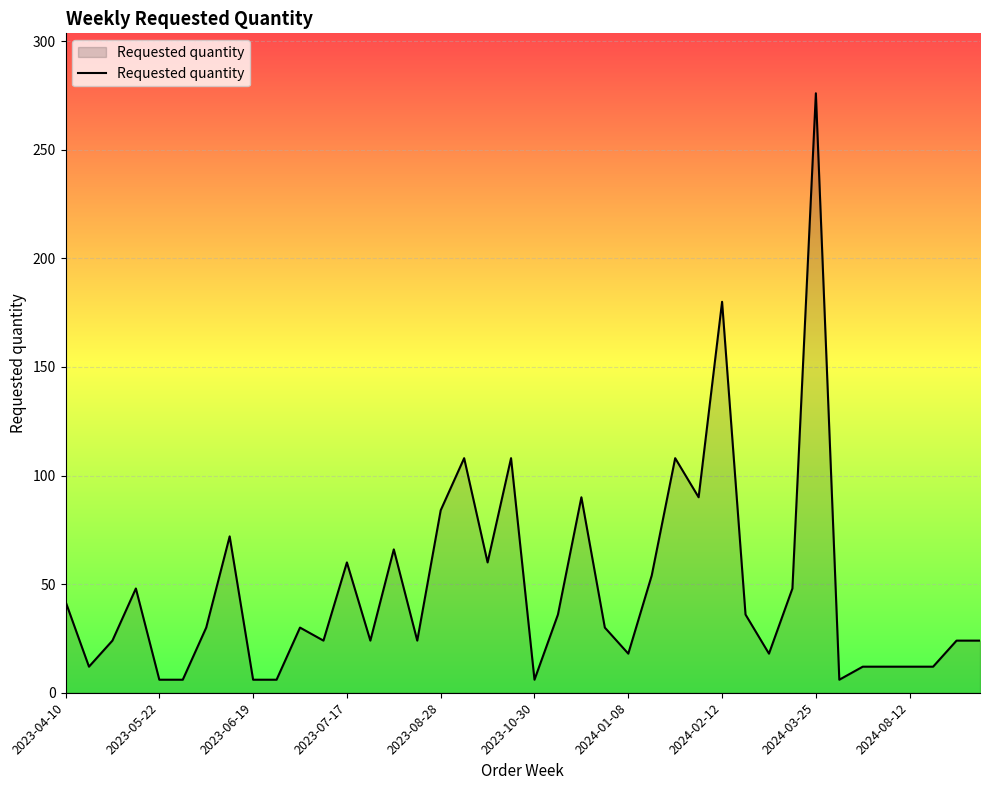

What is the difference between the maximum and minimum values?

270